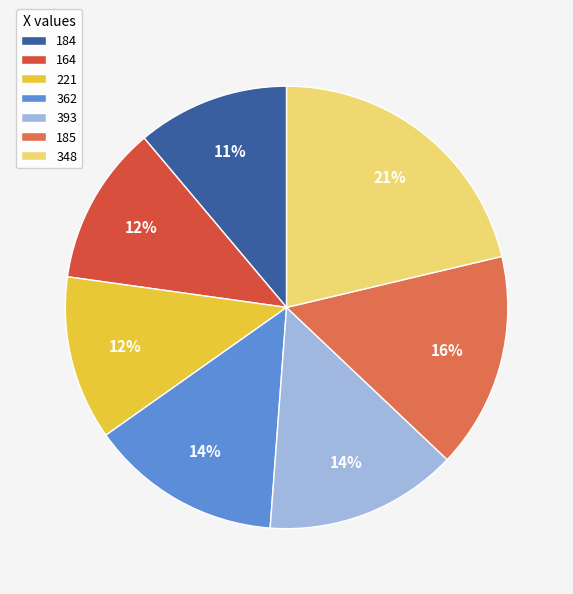

Is there any slice that represents more than half of the pie?

No